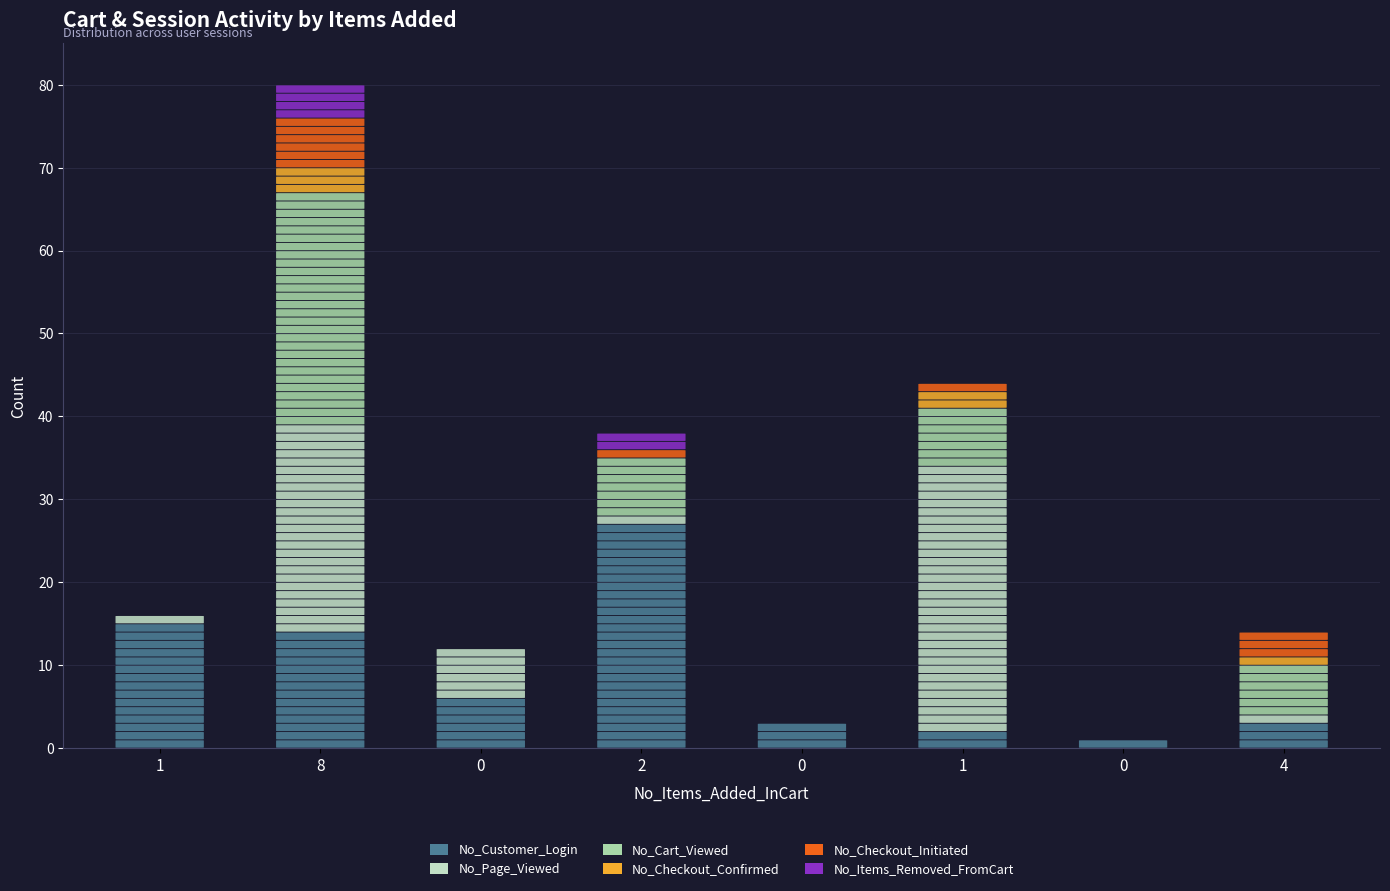

Are the bars horizontal?

No